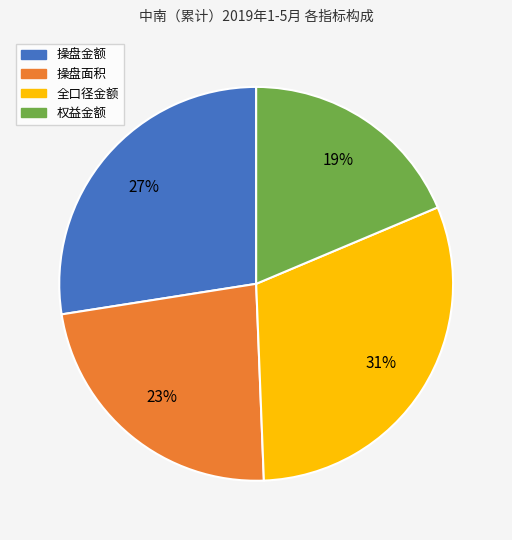

What is the smallest slice in the pie chart?

权益金额